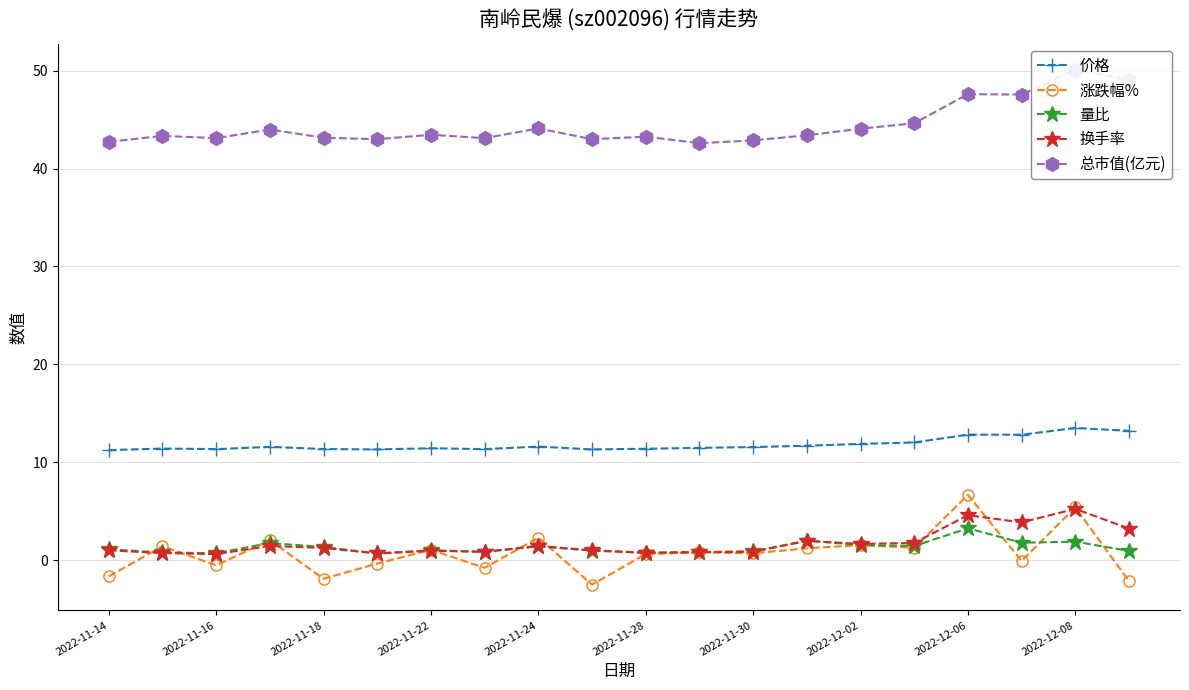

At which label does 涨跌幅% reach its peak?

2022-12-06